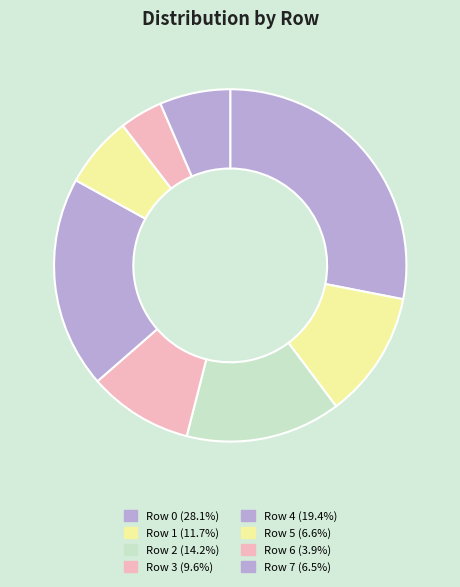

Which category has the biggest portion of the pie?

Row 0